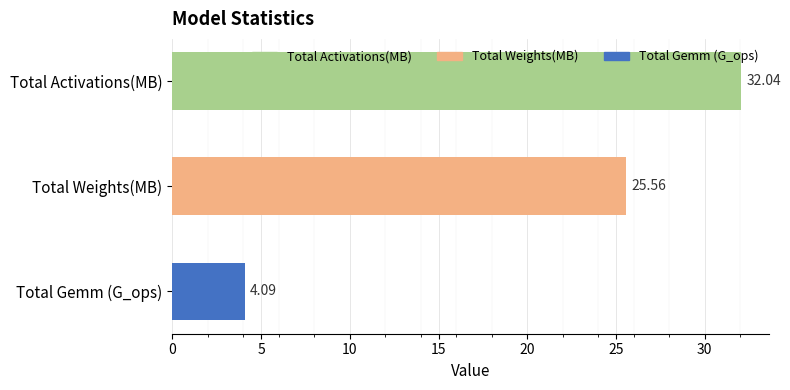

Rank the categories by value from lowest to highest.

Total Gemm (G_ops), Total Weights(MB), Total Activations(MB)